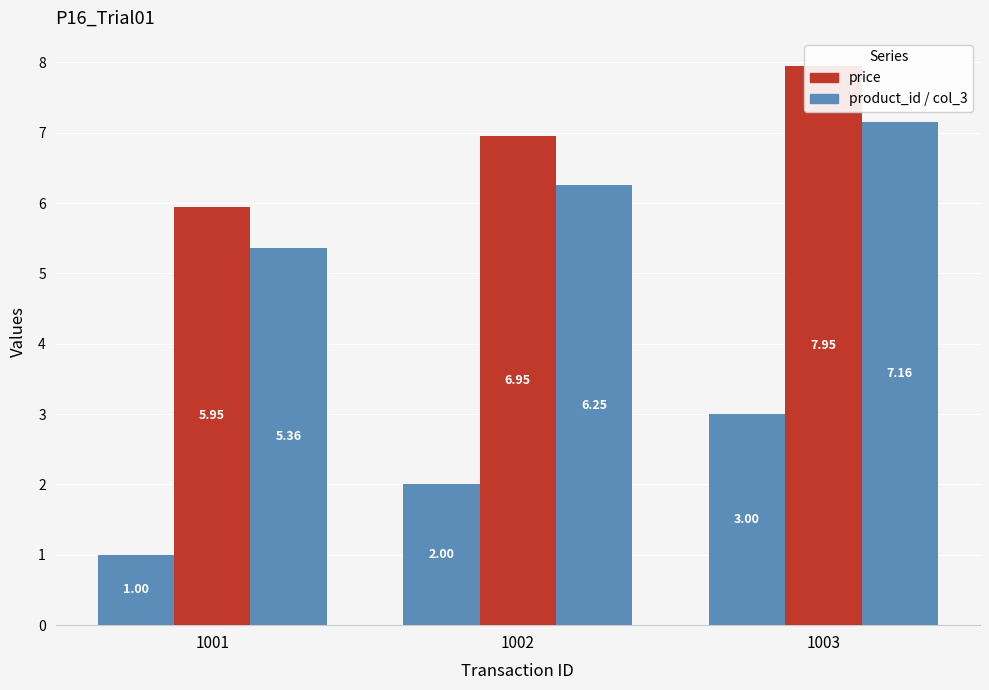

The price series shows 4.3 at 1002. True or false?

False